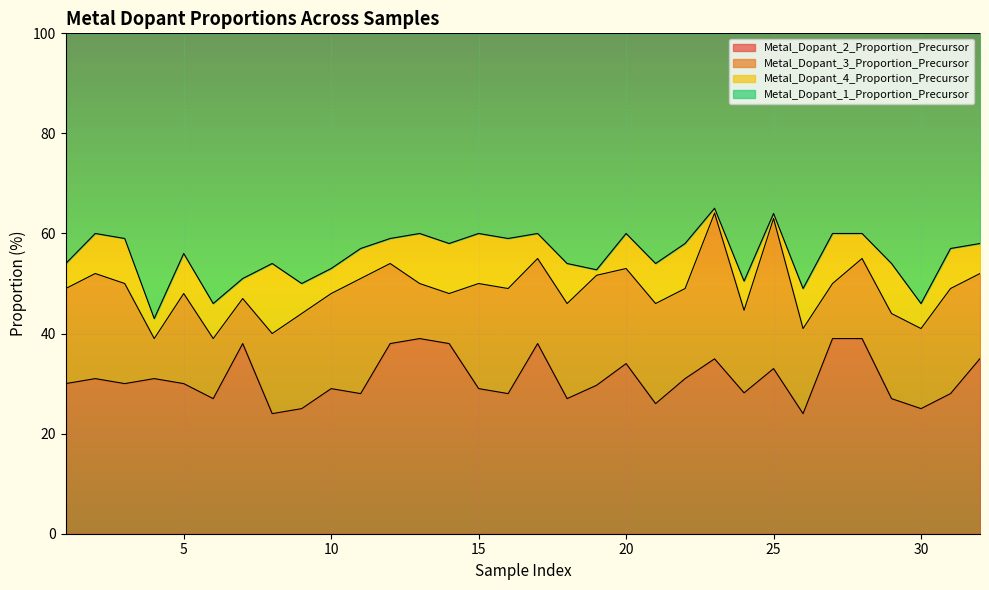

True or false: Metal_Dopant_1_Proportion_Precursor has a value of 36.7 at 8.

False